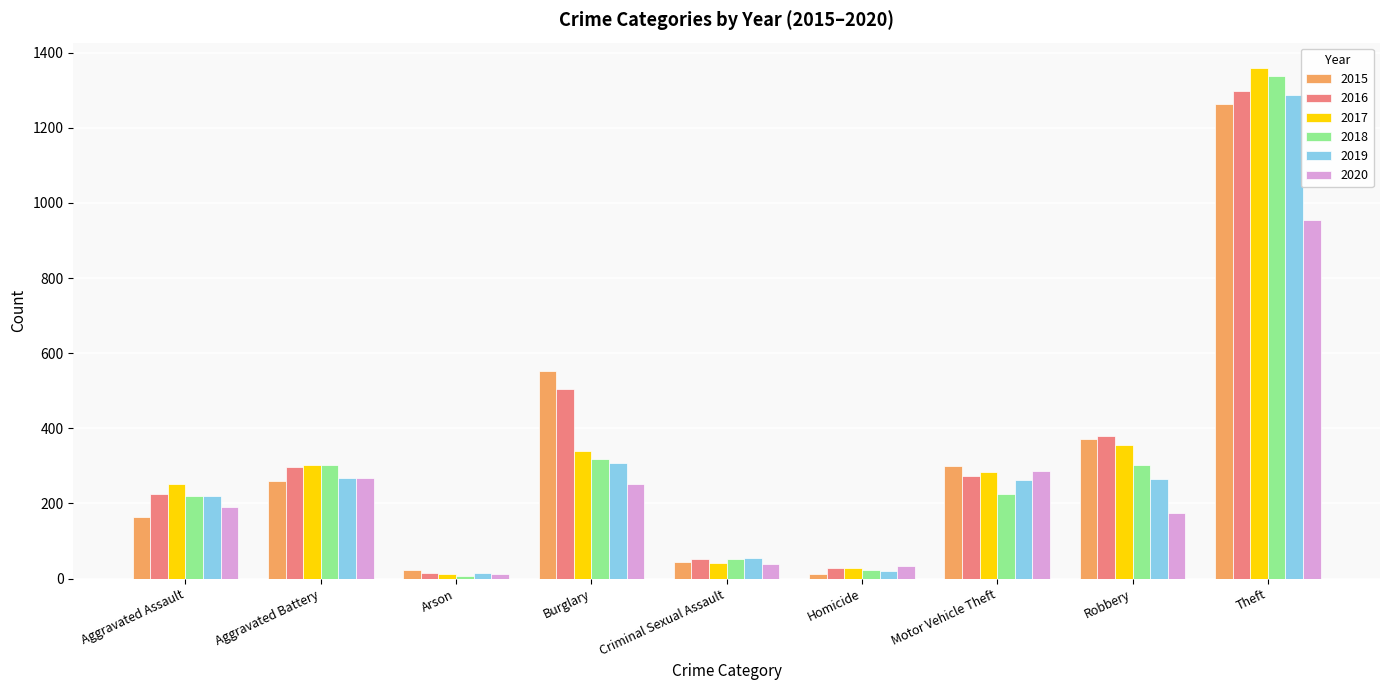

What is the difference between the maximum and second lowest values in the 2018 series?

1314